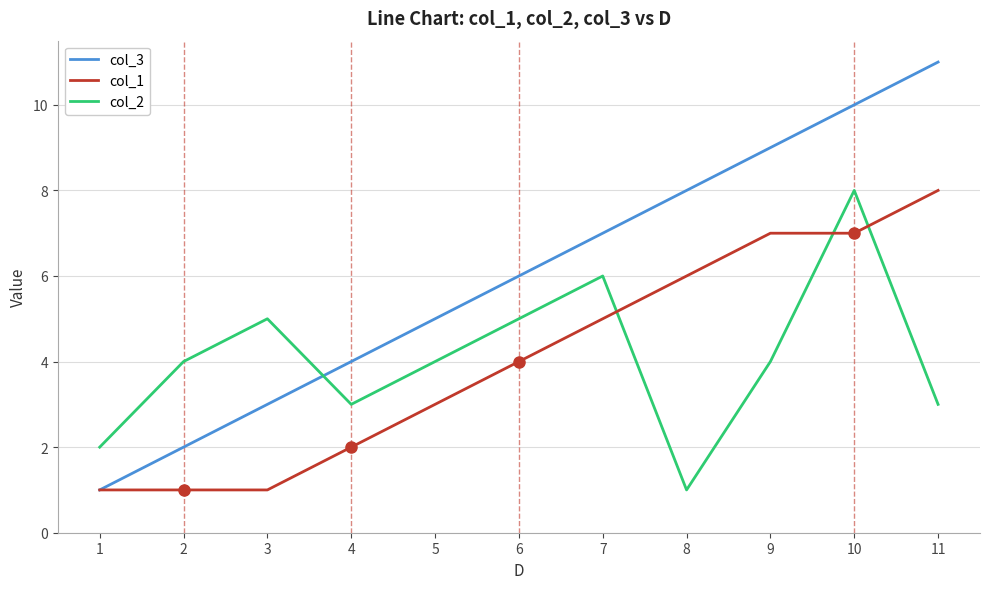

Reading left to right, what are all the values shown in this chart?

col_3: 1	2	3	4	5	6	7	8	9	10	11
col_1: 1	1	1	2	3	4	5	6	7	7	8
col_2: 2	4	5	3	4	5	6	1	4	8	3